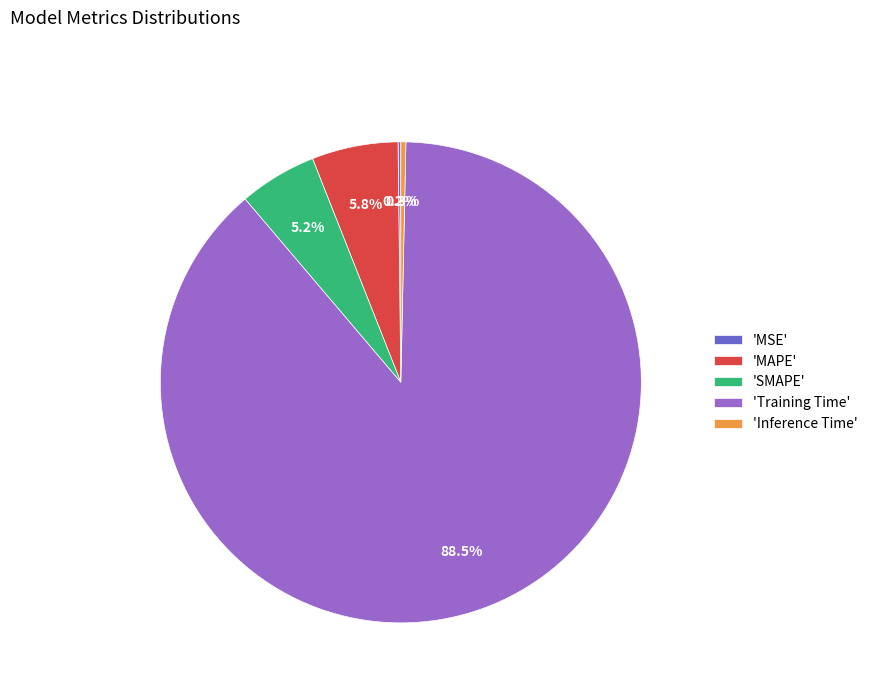

Which slice represents more than half of the pie?

'Training Time'